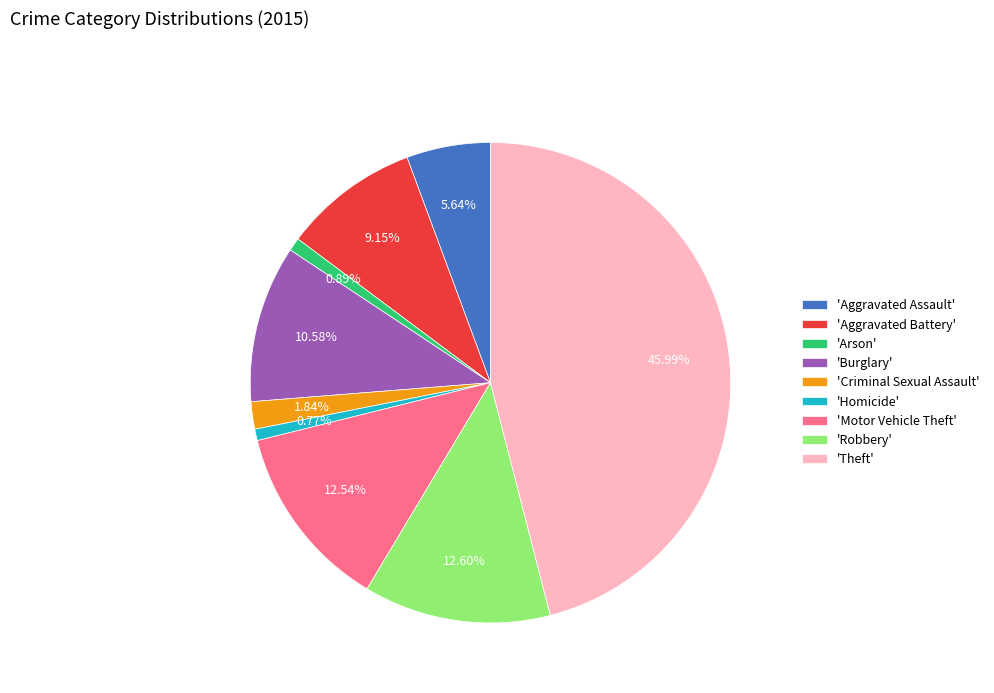

What is the largest slice in the pie chart?

'Theft'